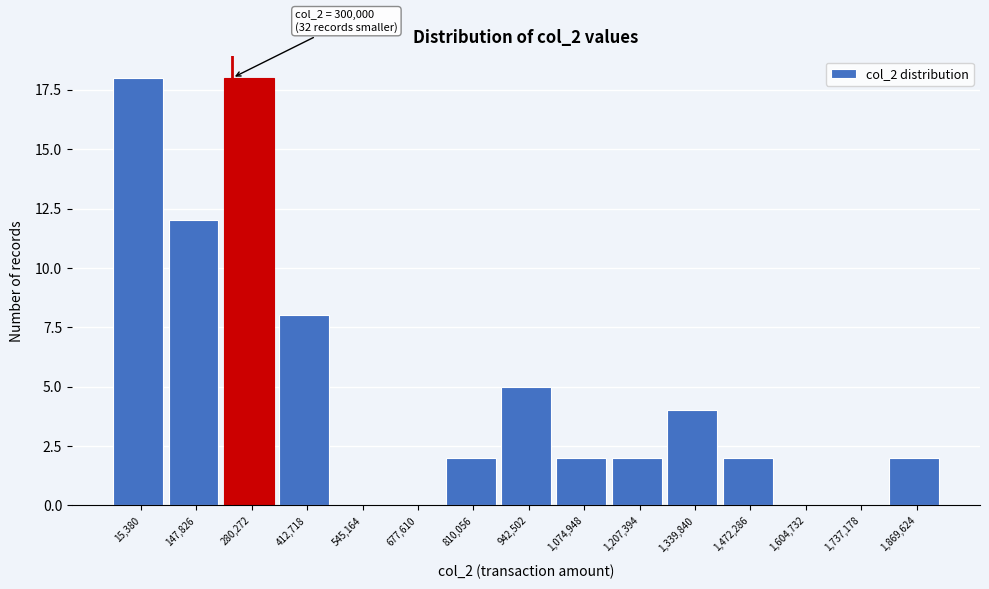

Reading right to left, transcribe all the data shown in this chart.

1,869,624=2	1,737,178=0	1,604,732=0	1,472,286=2	1,339,840=4	1,207,394=2	1,074,948=2	942,502=5	810,056=2	677,610=0	545,164=0	412,718=8	280,272=18	147,826=12	15,380=18